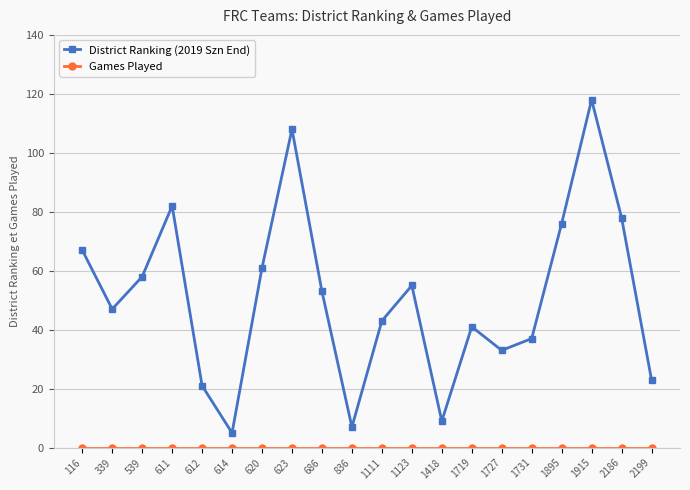

At which label does District Ranking (2019 Szn End) reach its peak?

1915